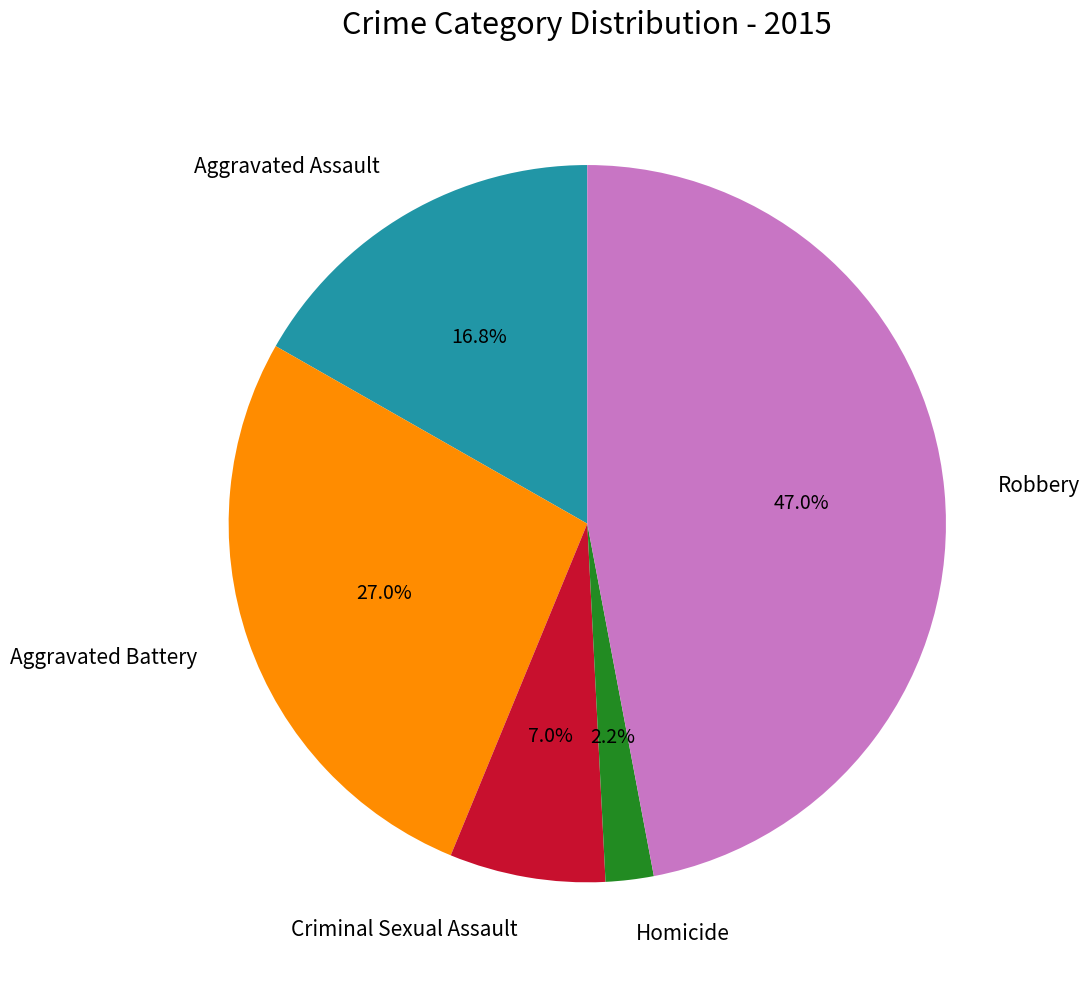

Rank the categories by value from lowest to highest.

Homicide, Criminal Sexual Assault, Aggravated Assault, Aggravated Battery, Robbery